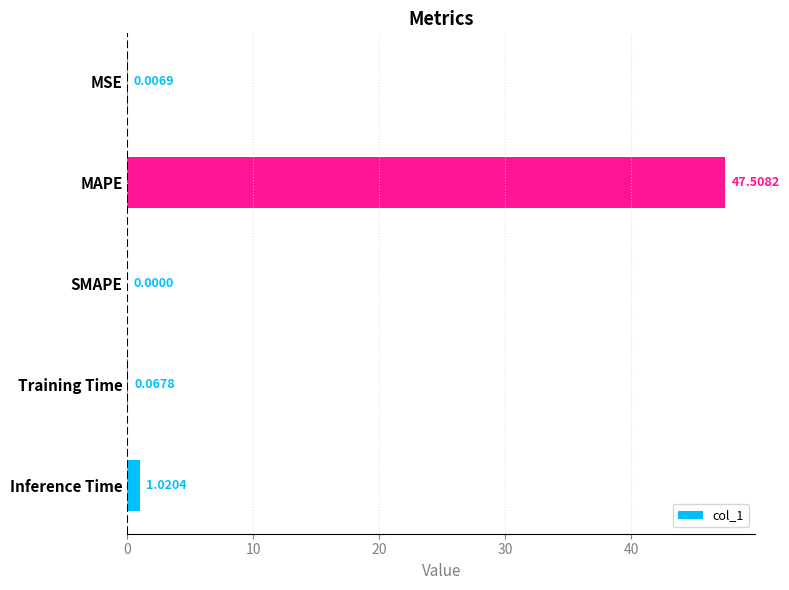

At which label is the value closest to 23?

Inference Time